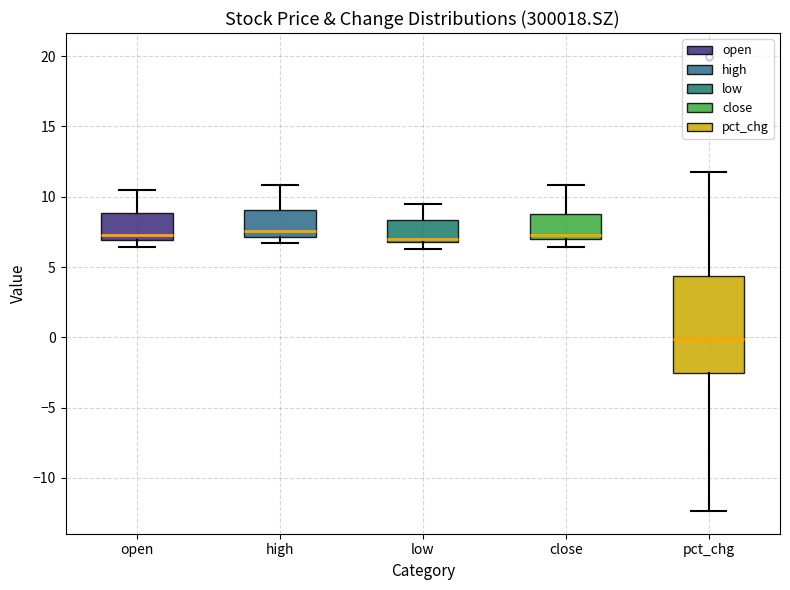

Reading left to right, transcribe this box plot: for each box, give where its median line is, the range the box spans, and where its two whiskers end, as read against the y-axis. The values are not printed on the chart, so give them approximately, as read against the axis.

open: median 7.5, box 7.0 to 9.0, whiskers 6.5 to 10.5
high: median 7.5, box 7.0 to 9.0, whiskers 6.5 to 11.0
low: median 7.0, box 6.5 to 8.5, whiskers 6.5 (just below the box's lower edge) to 9.5
close: median 7.5, box 7.0 to 9.0, whiskers 6.5 to 11.0
pct_chg: median 0.0, box -2.5 to 4.5, whiskers -12.5 to 12.0